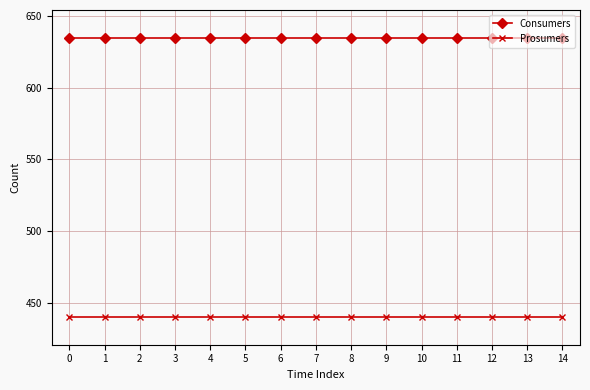

At how many categories does at least one series exceed 624?

15